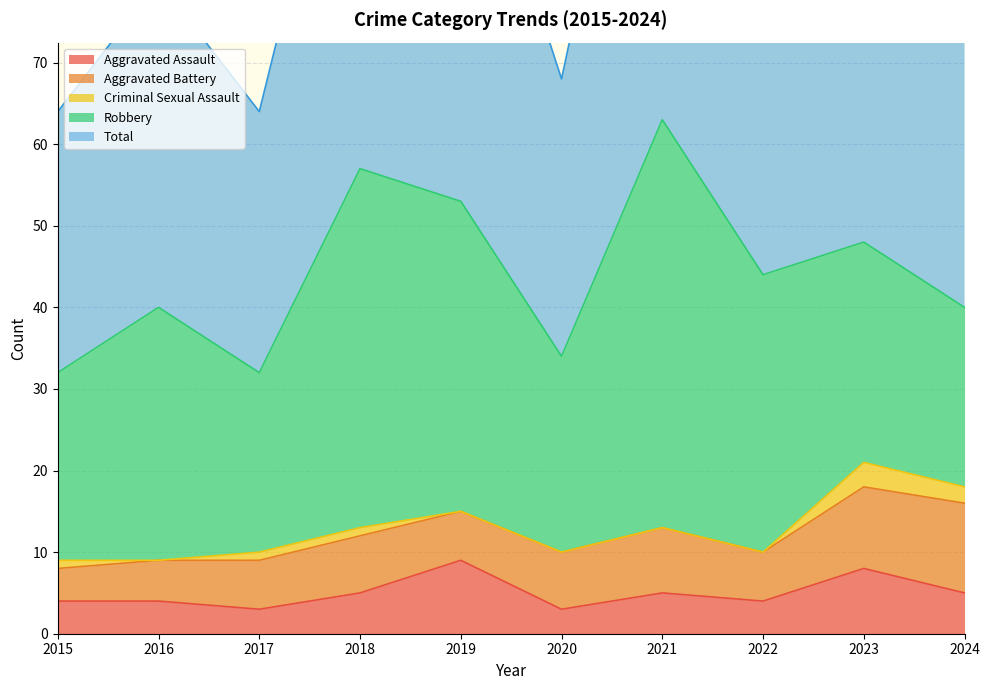

Is it true that Robbery equals 38 at 2019?

True